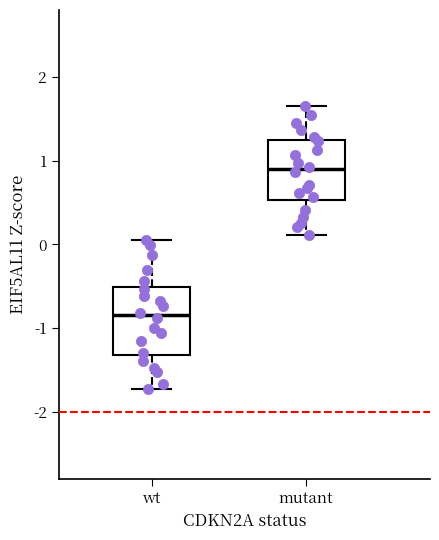

Where does the median line of the box for mutant sit on the y-axis? The values are not printed on the chart, so give them approximately, as read against the axis.

0.9